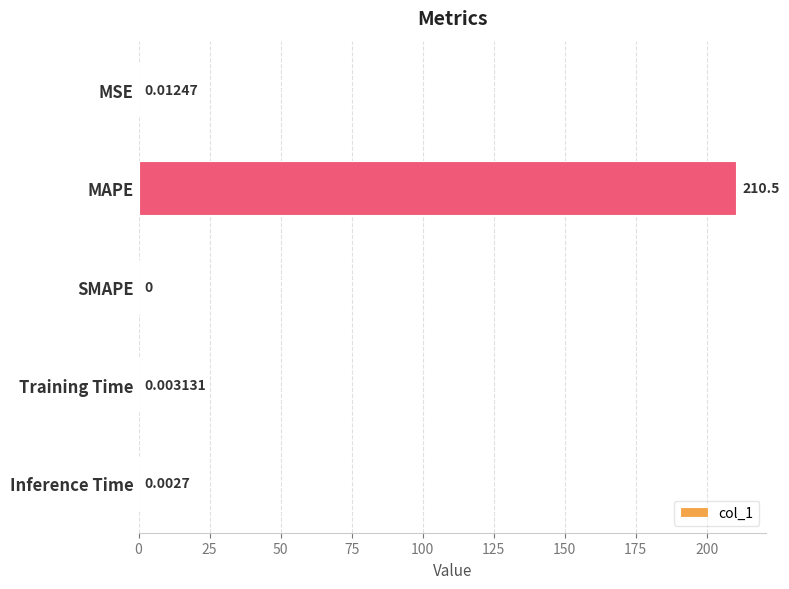

Are the bars grouped side by side (vs. stacked)?

No